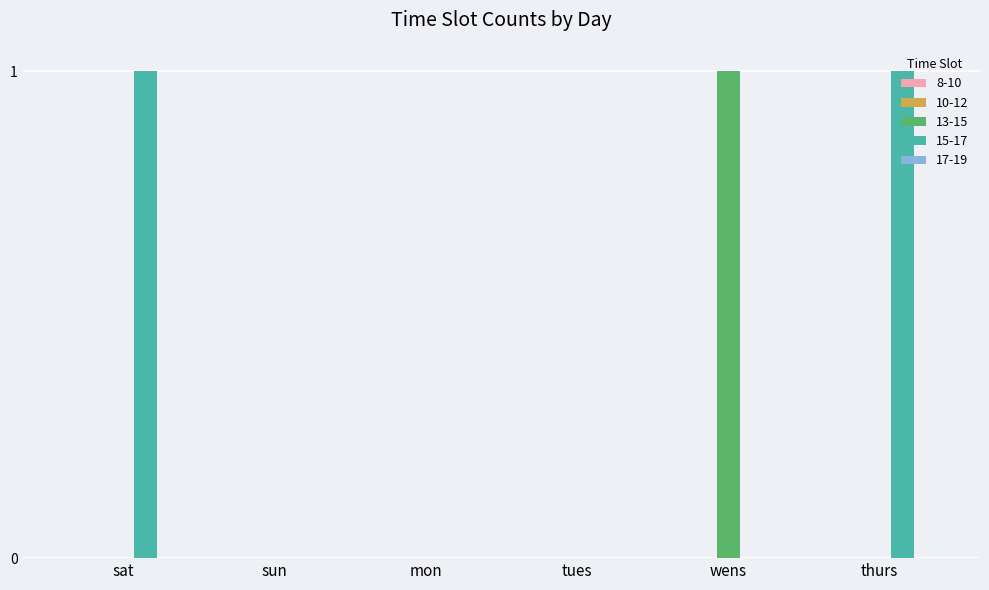

Is the value of 13-15 at wens greater than the value of 15-17 at sun?

Yes